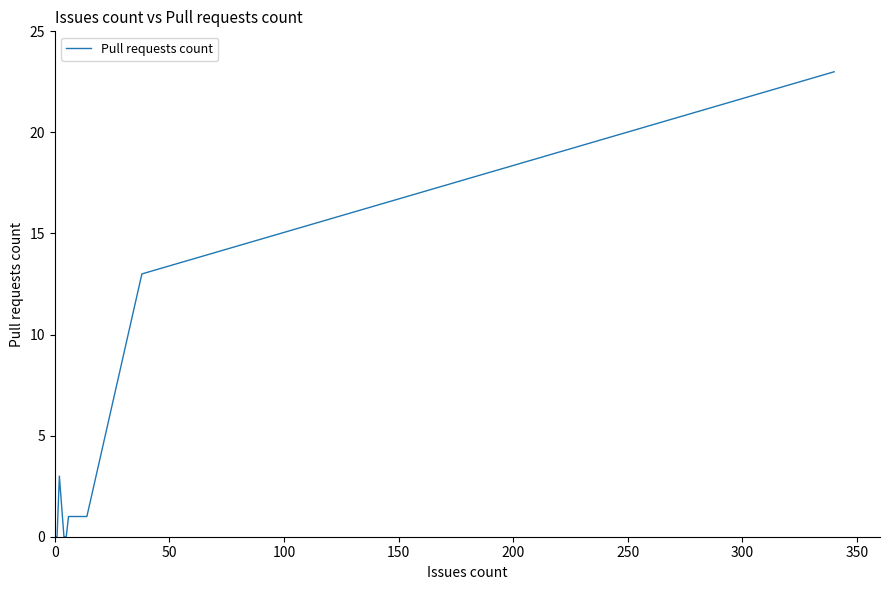

What is the difference between the maximum and minimum values?

23